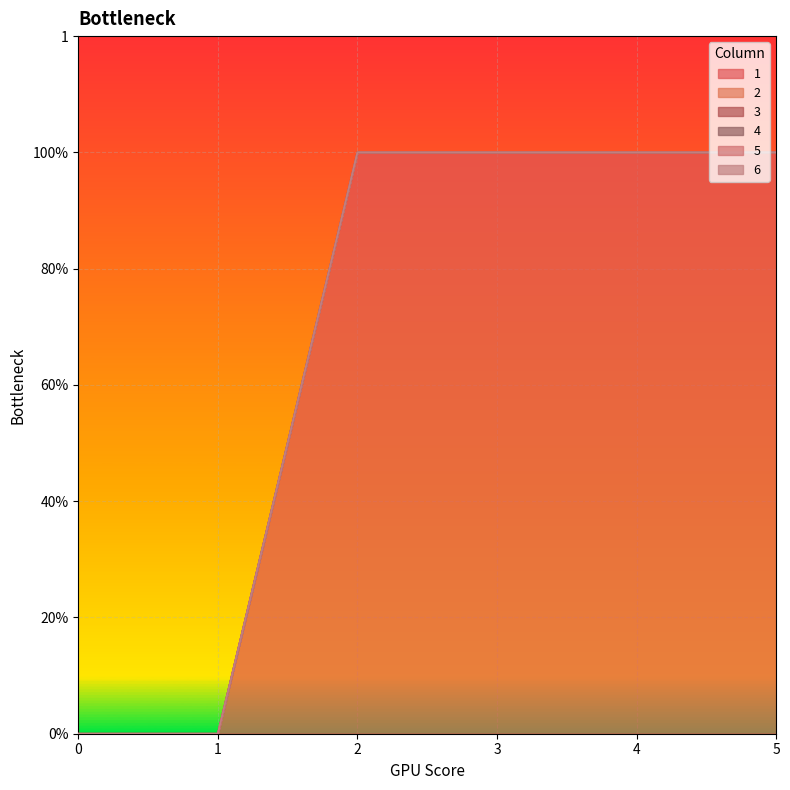

Reading left to right, transcribe all the data shown in this chart.

1: 0	0	1	1	1	1
2: 0	0	0	0	0	0
3: 0	0	0	0	0	0
4: 0	0	0	0	0	0
5: 0	0	0	0	0	0
6: 0	0	0	0	0	0